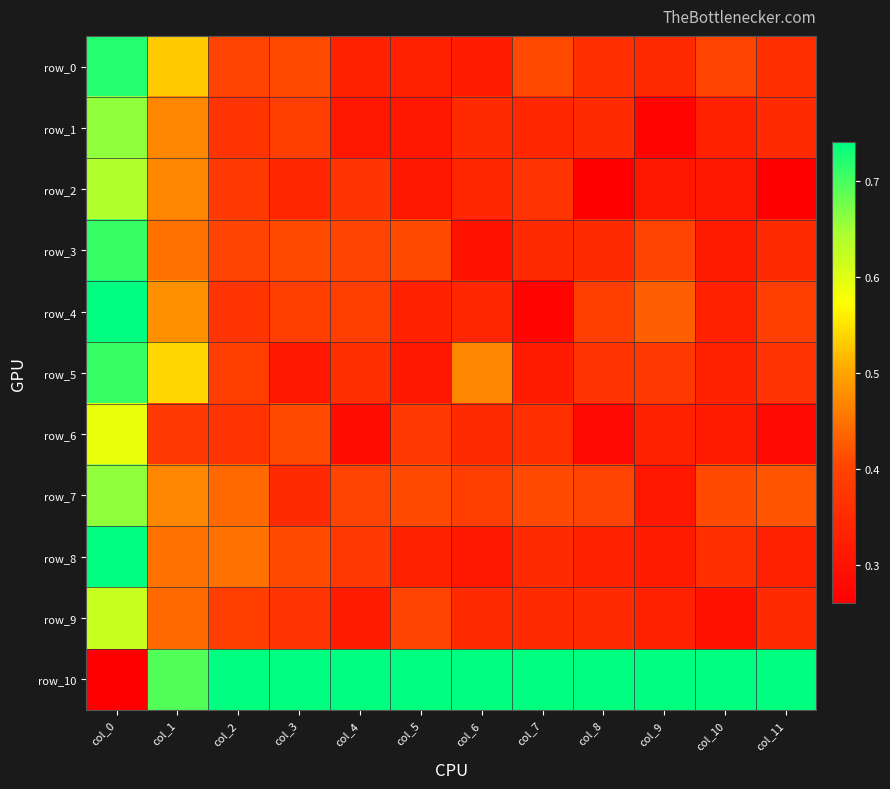

Which category has the lowest value across all series?

col_8